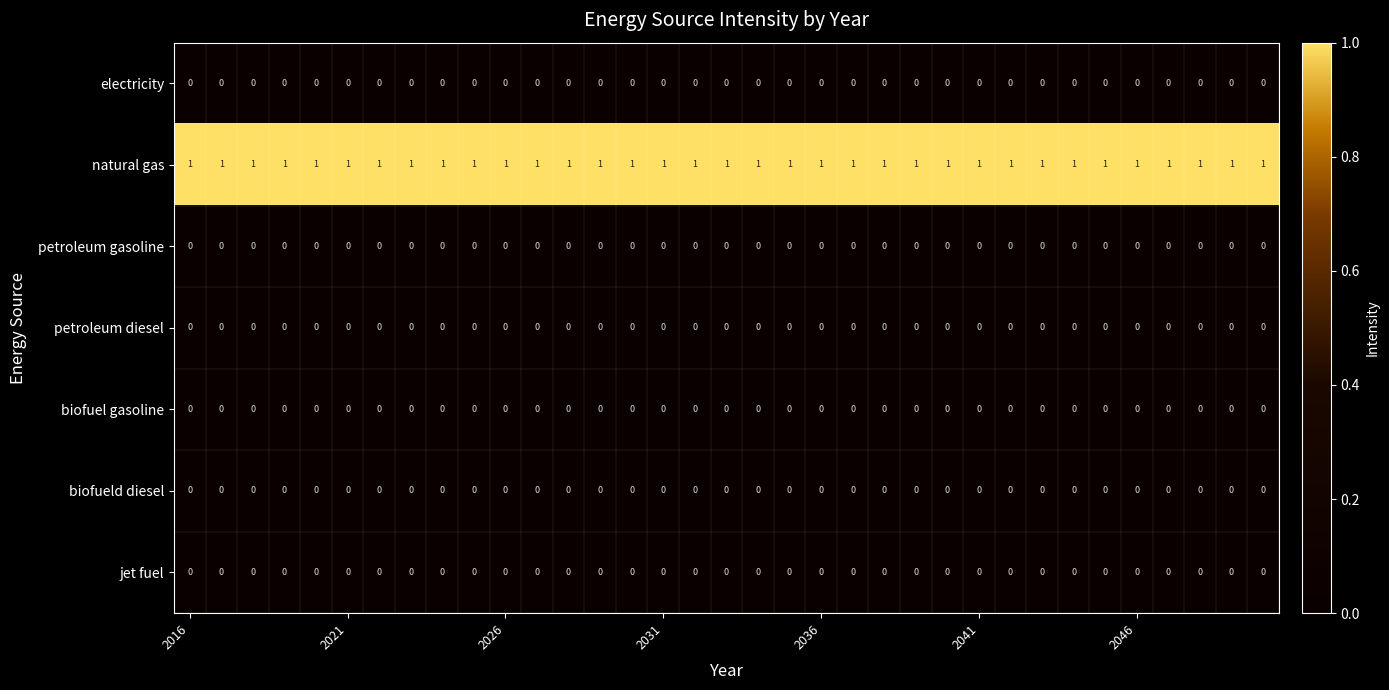

At how many categories does at least one series exceed 0?

35